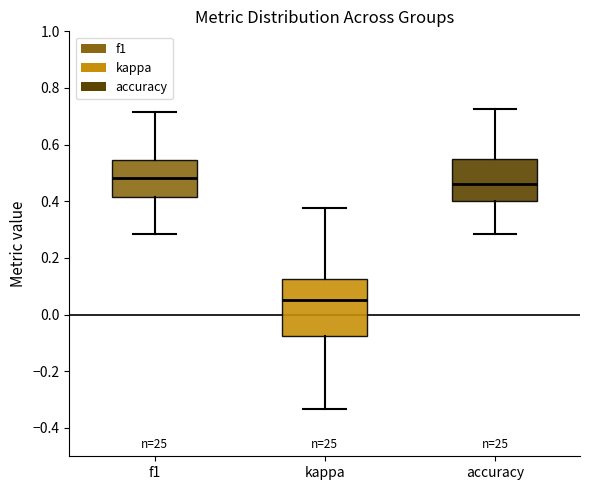

Reading left to right, transcribe this box plot: for each box, give where its median line is, the range the box spans, and where its two whiskers end, as read against the y-axis. The values are not printed on the chart, so give them approximately, as read against the axis.

f1: median 0.48, box 0.42 to 0.54, whiskers 0.28 to 0.72
kappa: median 0.06, box -0.08 to 0.12, whiskers -0.34 to 0.38
accuracy: median 0.46, box 0.40 to 0.56, whiskers 0.28 to 0.72